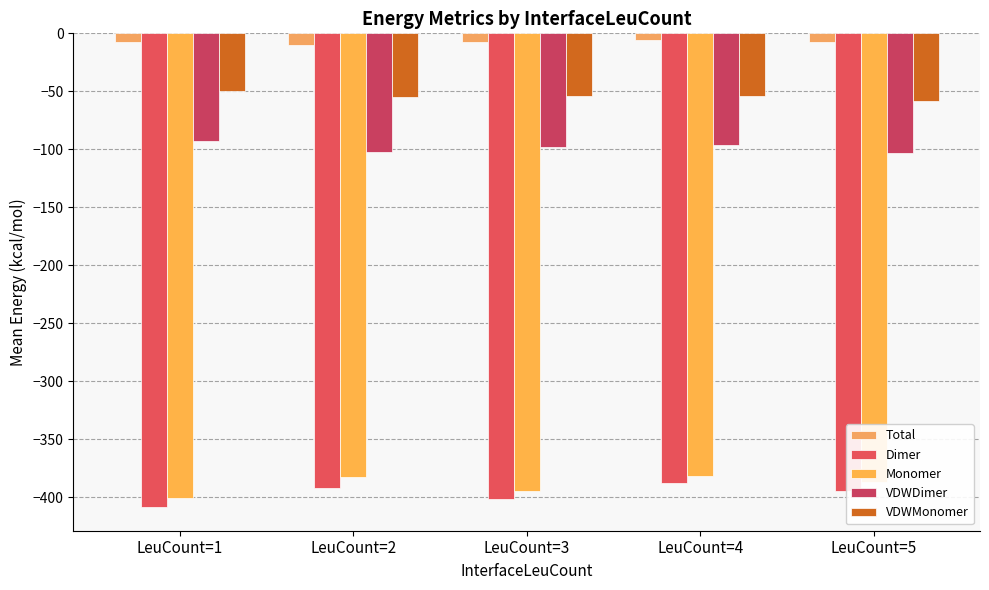

What is the value of the Monomer bar at the 1st from the left?

-401.2